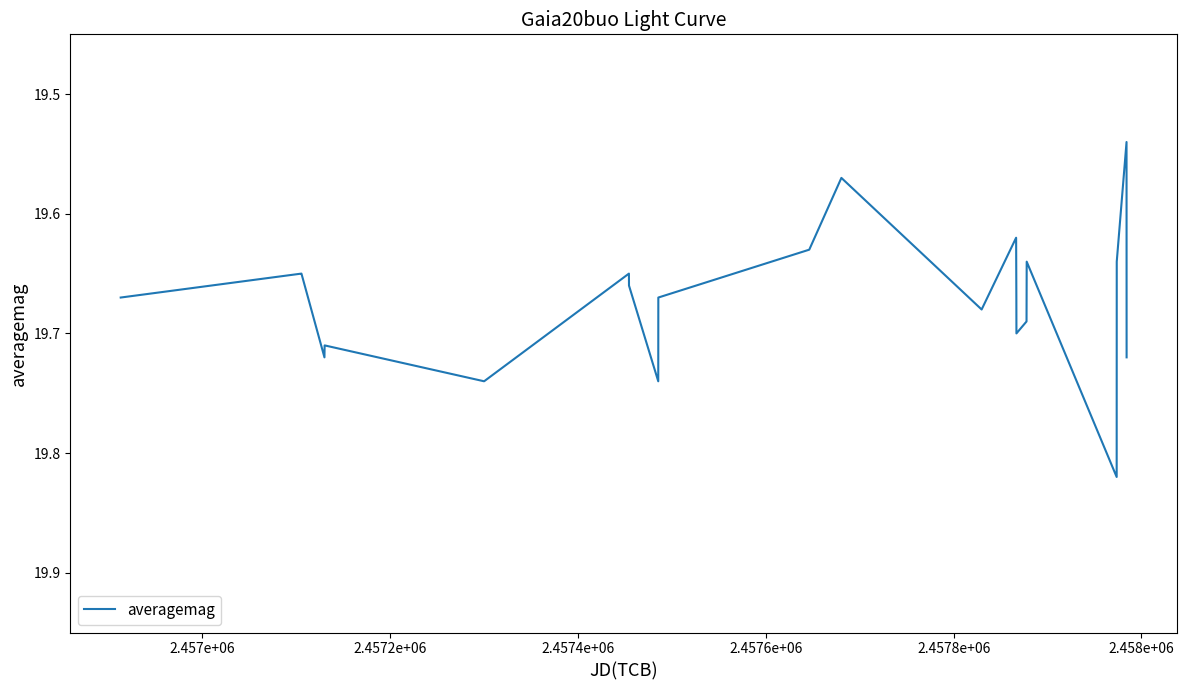

What is the difference between the maximum and minimum values?

0.3